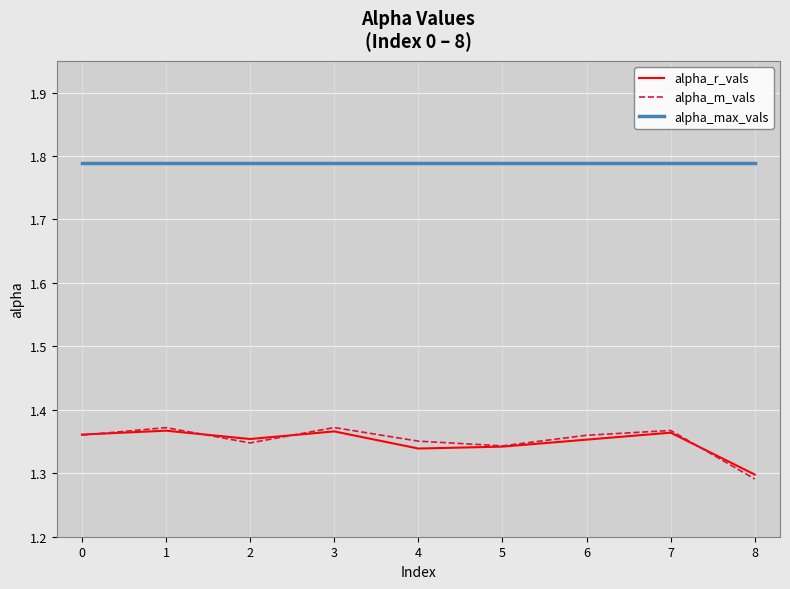

Does the chart have visible grid lines?

Yes